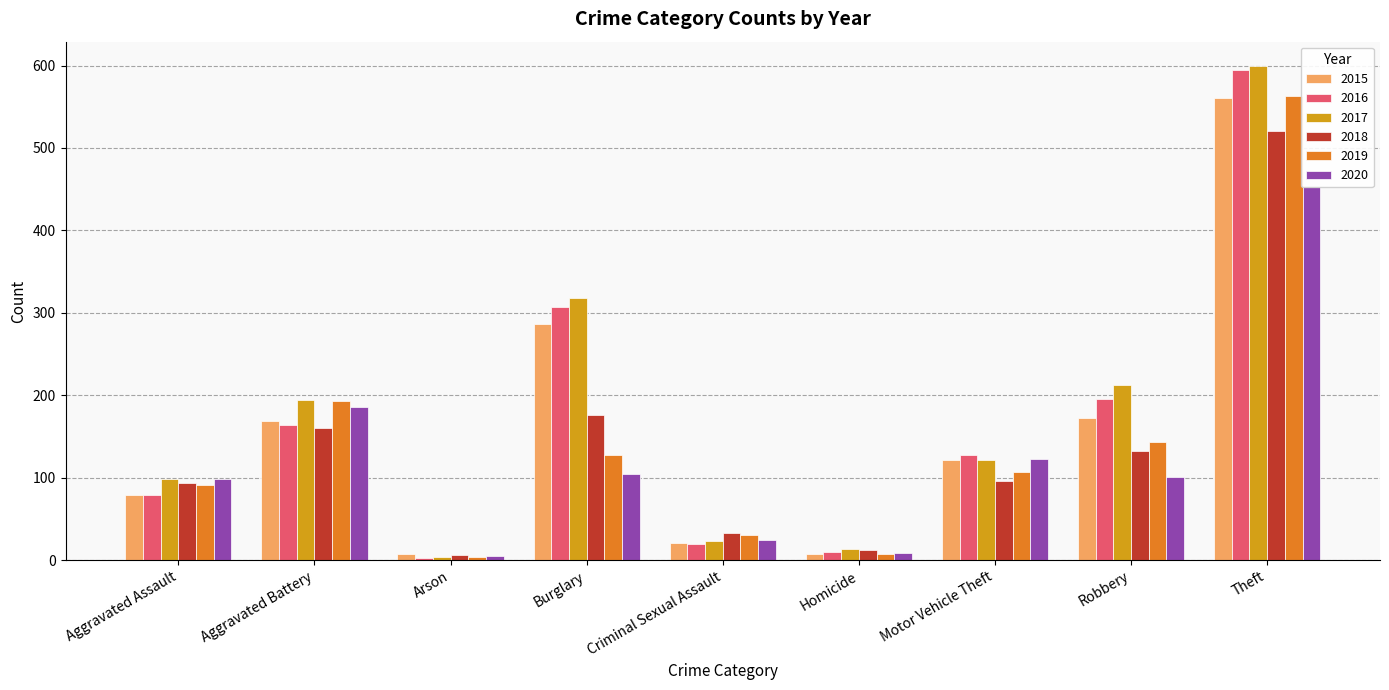

What is the sum of all 2020 values?

1104